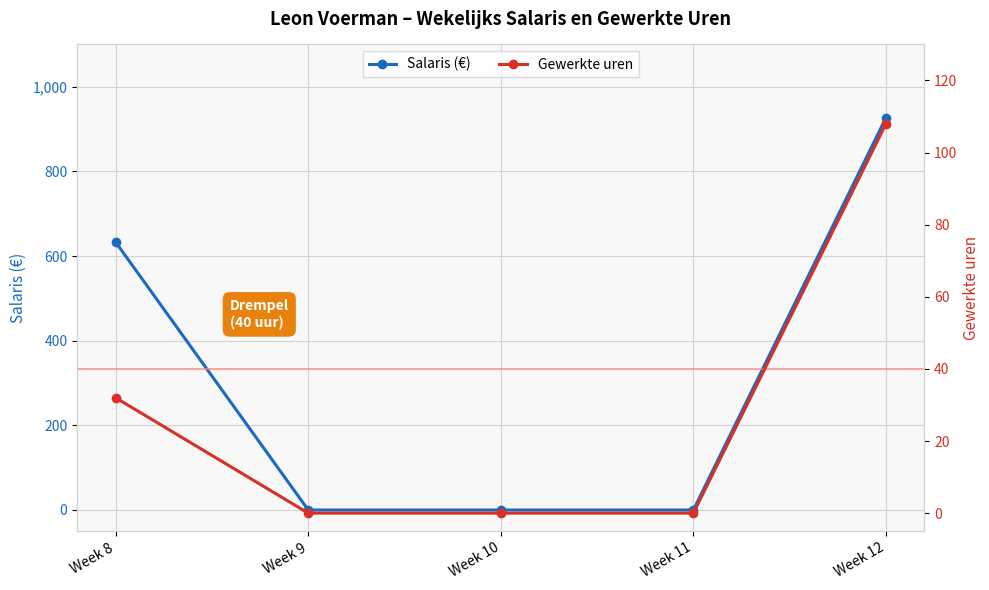

Reading left to right, what are all the values shown in this chart?

Salaris (€): Week 8=632.8	Week 9=0.0	Week 10=0.0	Week 11=0.0	Week 12=926.8
Gewerkte uren: Week 8=32.0	Week 9=0.0	Week 10=0.0	Week 11=0.0	Week 12=108.0